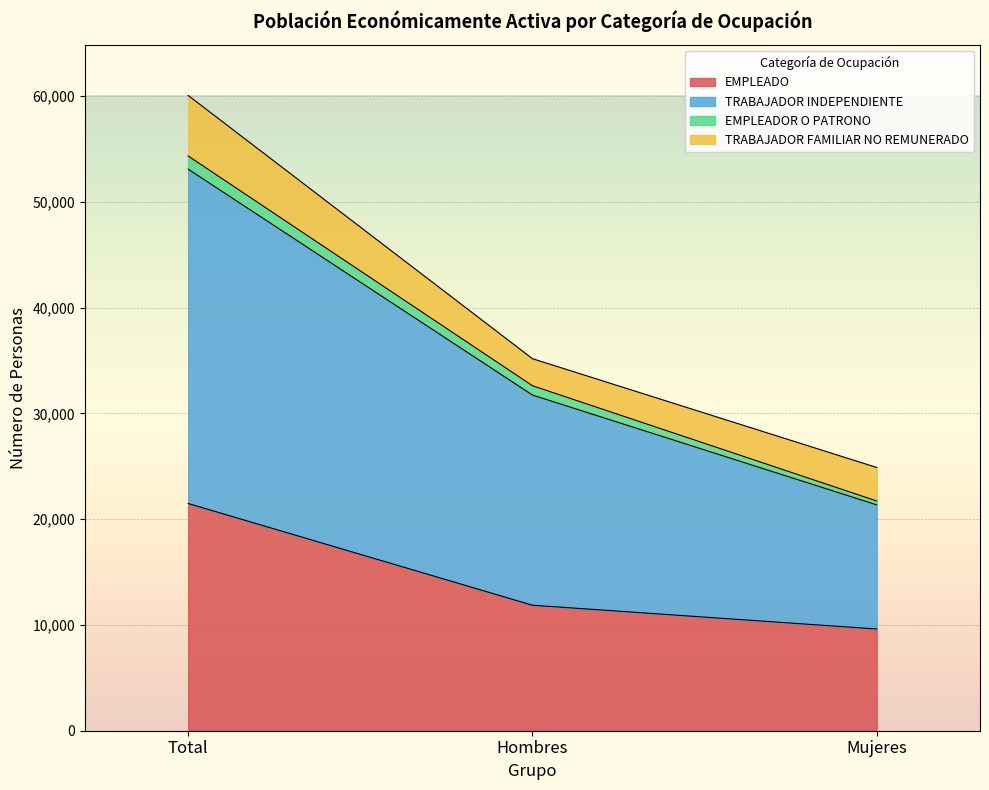

At which category is the sum across all series the highest?

Total